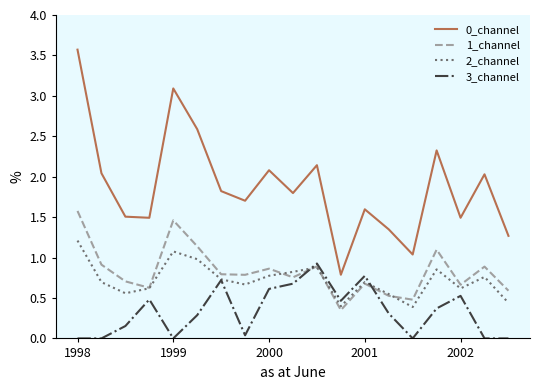

True or false: 0_channel and 2_channel intersect in this chart.

False